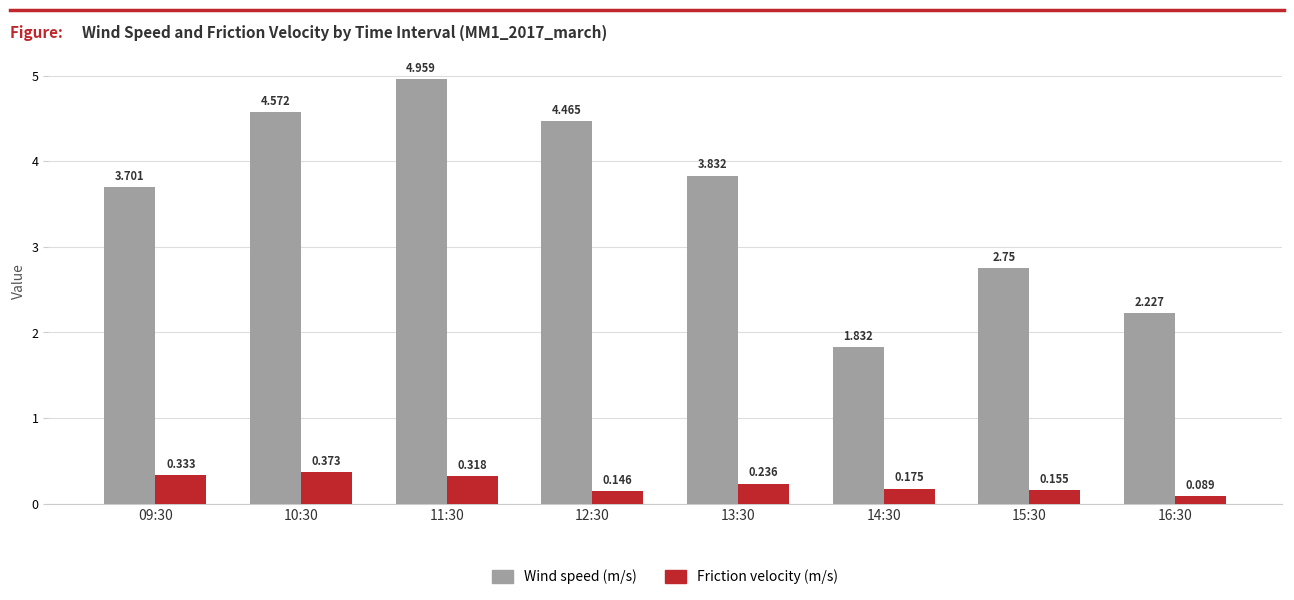

Rank the series by their maximum value, from highest to lowest.

Wind speed (m/s), Friction velocity (m/s)